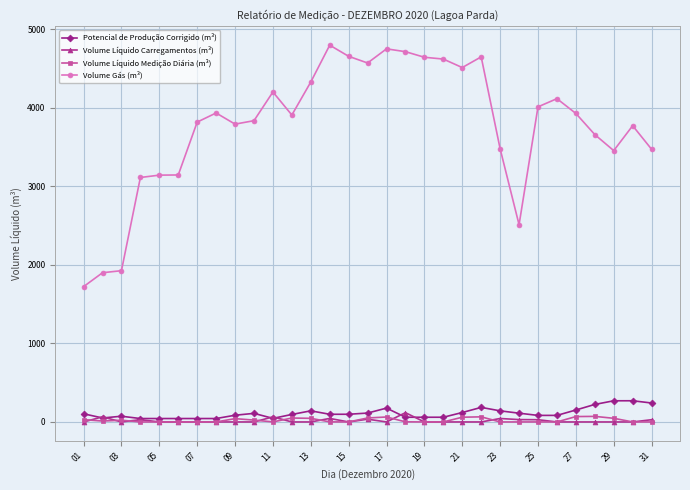

True or false: Volume Líquido Medição Diária (m³) and Volume Líquido Carregamentos (m³) intersect in this chart.

True